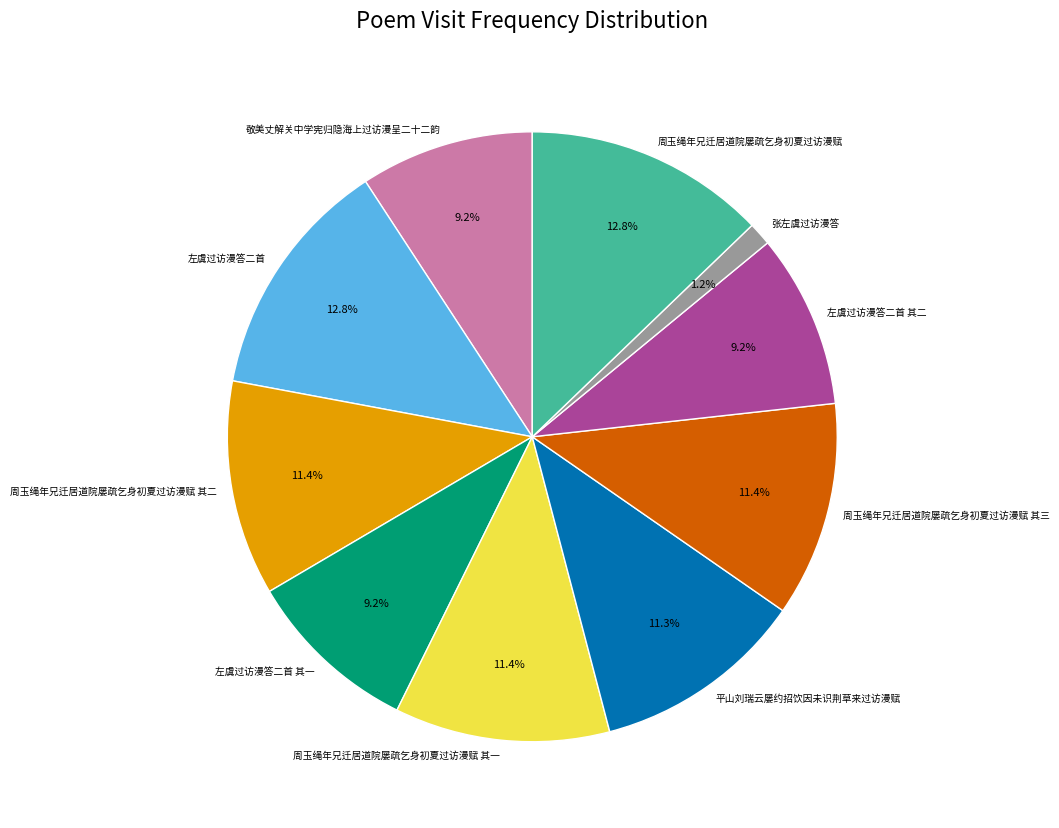

To the nearest percent, what percentage of the pie is 平山刘瑞云屡约招饮因未识荆草来过访漫赋?

11%